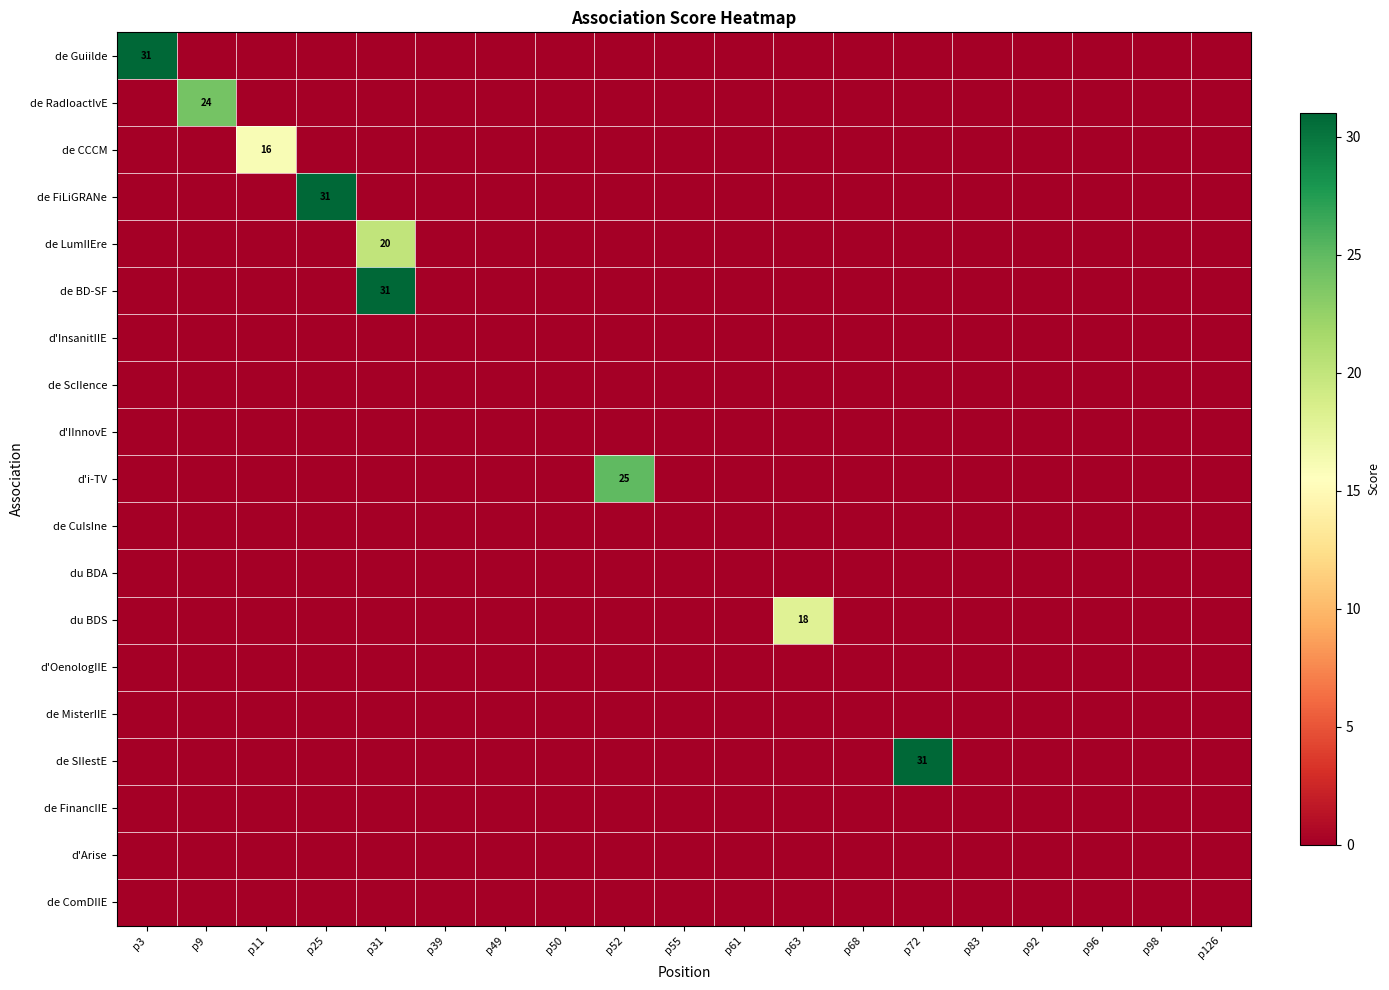

Which category has the lowest value in the de BD-SF series?

p3